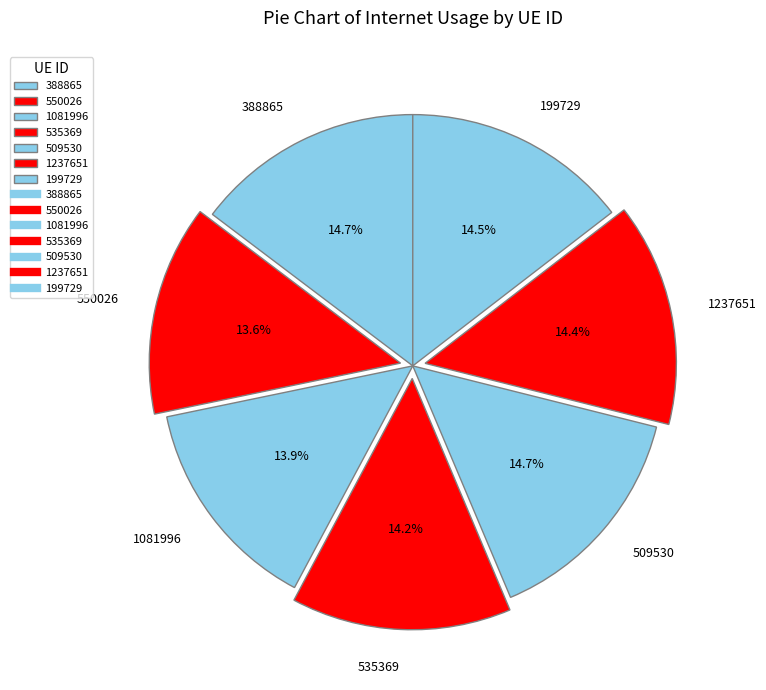

Does any single category account for the majority?

No